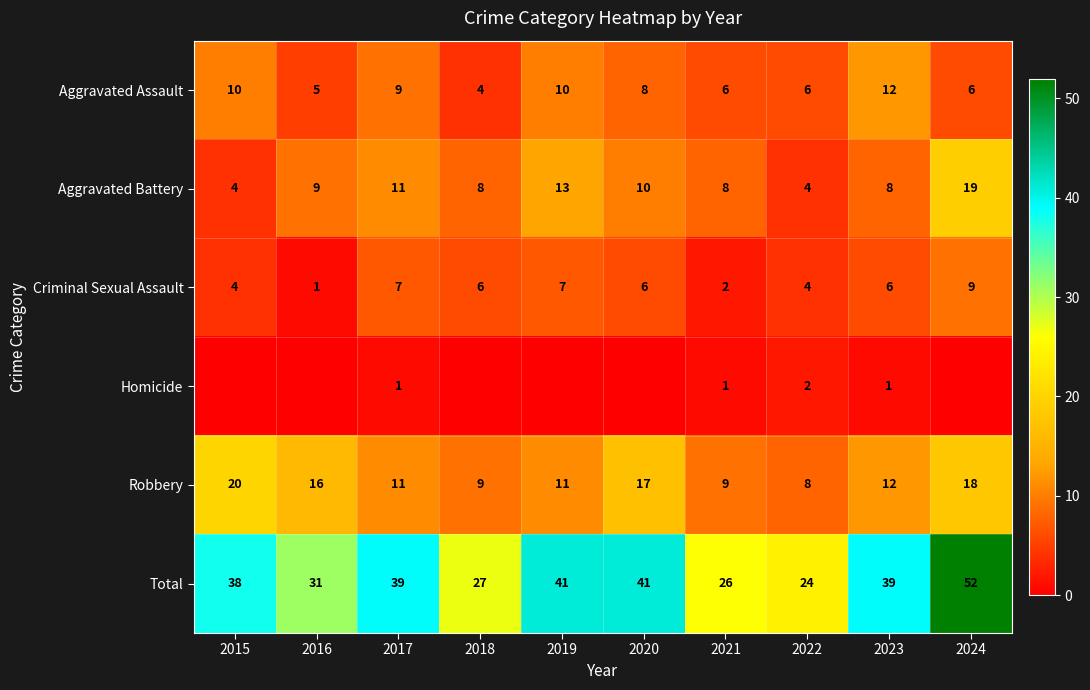

Which has a higher value, 2018 or 2015?

2015